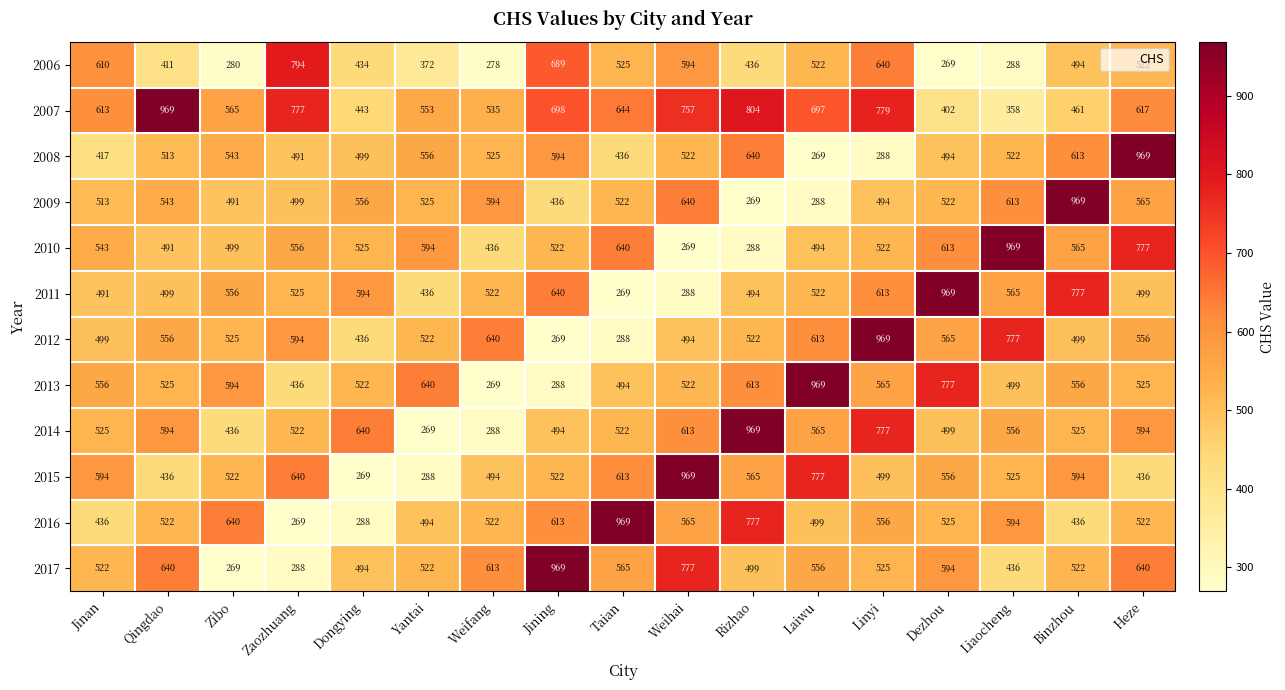

At which category is the sum across all series the highest?

Linyi